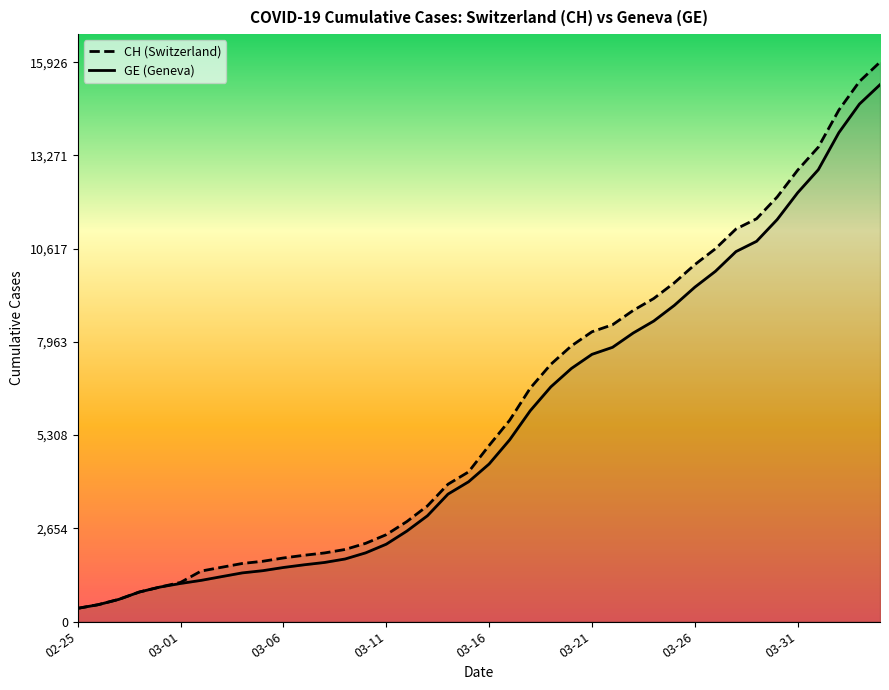

What is the value of the GE point at the 39th from the left?

14733